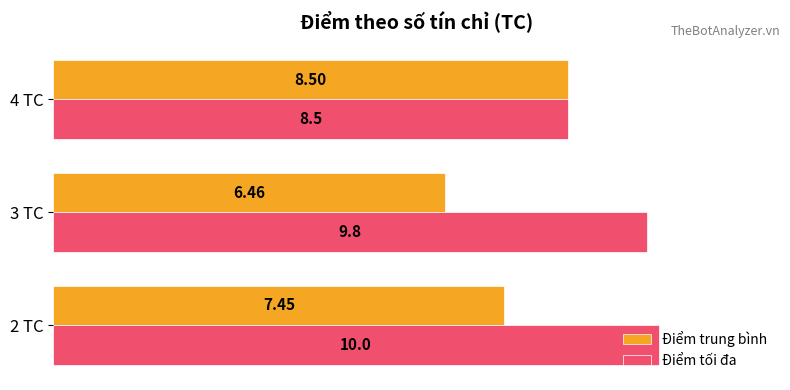

What is the sum of all Điểm trung bình values?

22.4